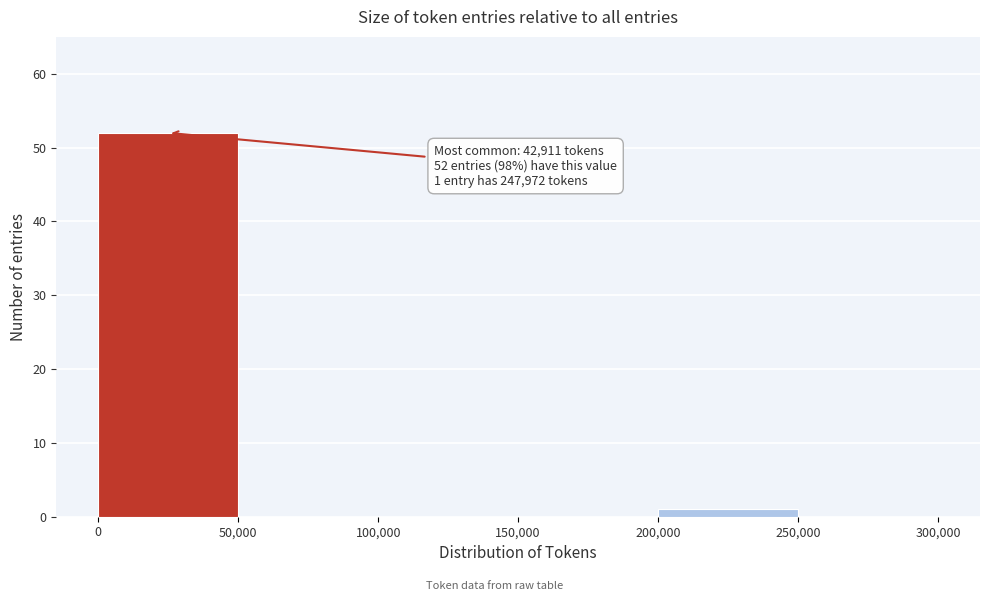

Which range on the x-axis has the tallest bar?

0 to 50,000